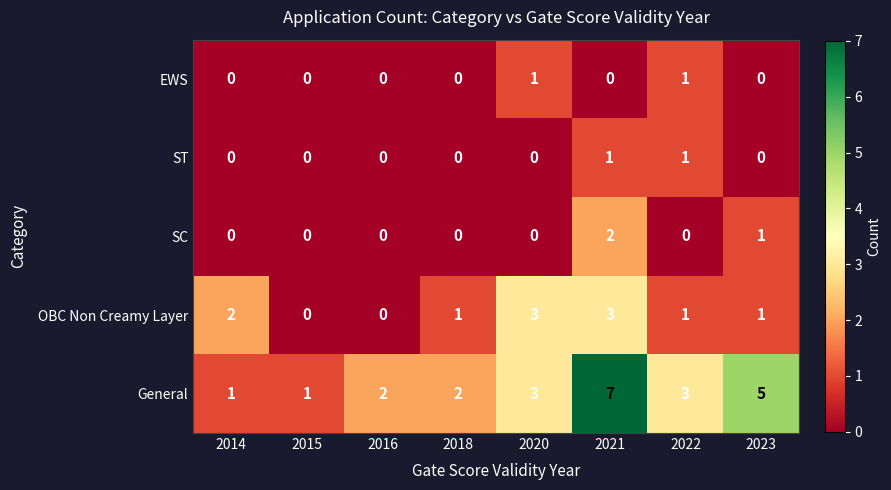

At 2021, list the series in order from smallest to largest.

EWS, ST, SC, OBC Non Creamy Layer, General